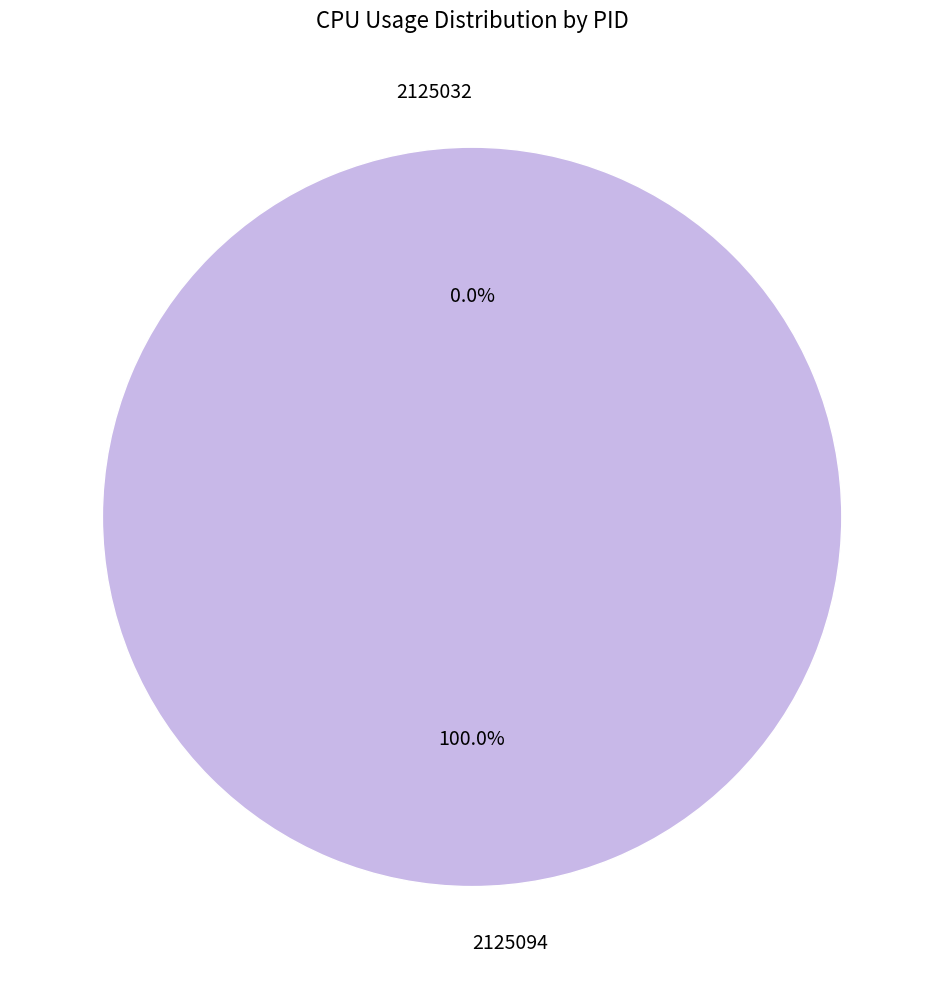

Combined, do 2125094 and 2125032 account for over 50%?

Yes